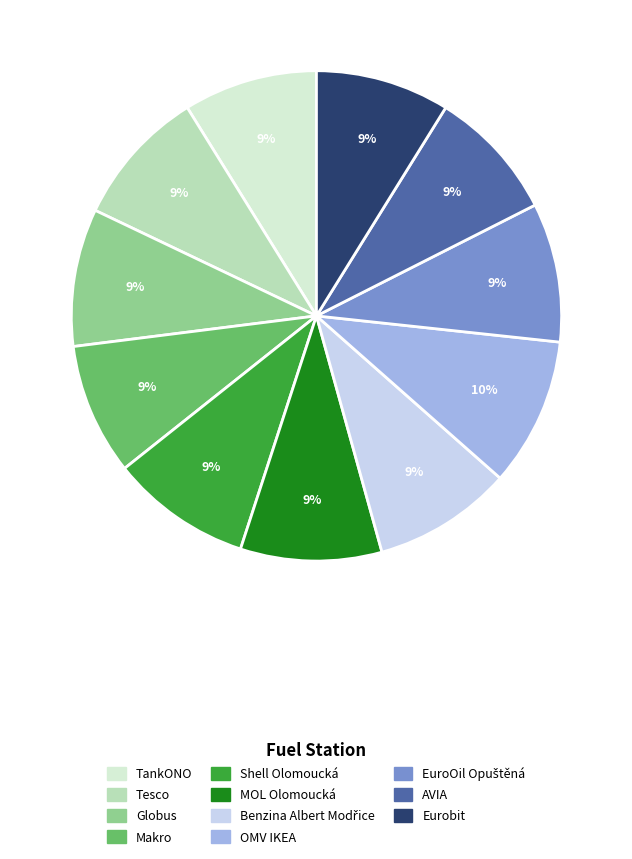

How many segments does this pie chart have?

11